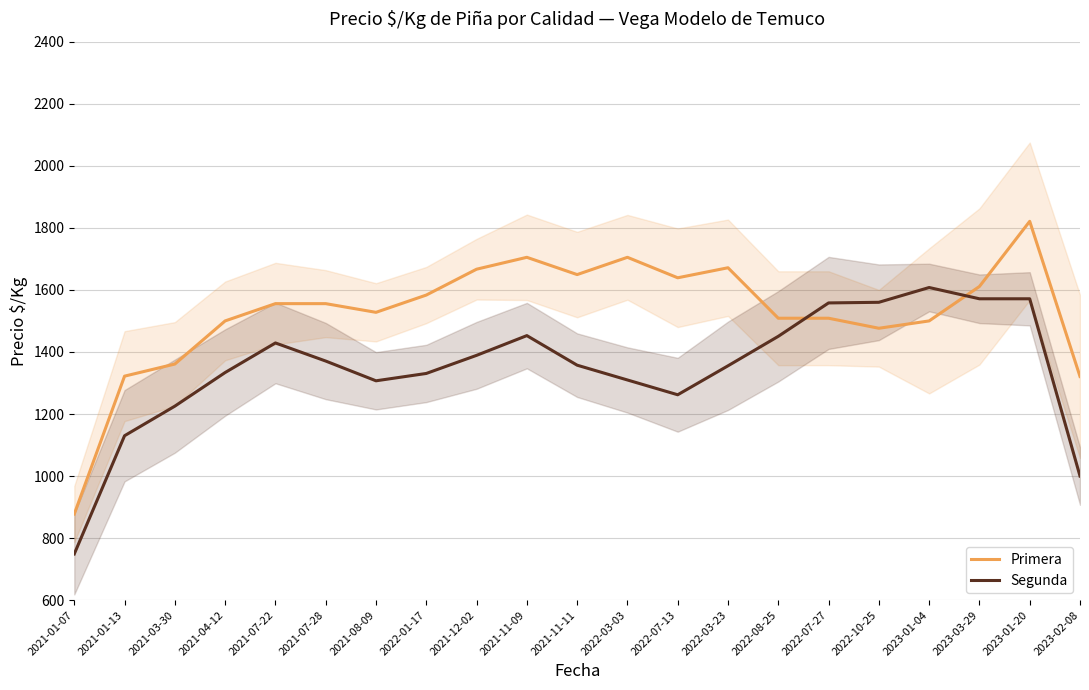

True or false: Segunda has a value of 1357.3 at 2021-11-11.

True